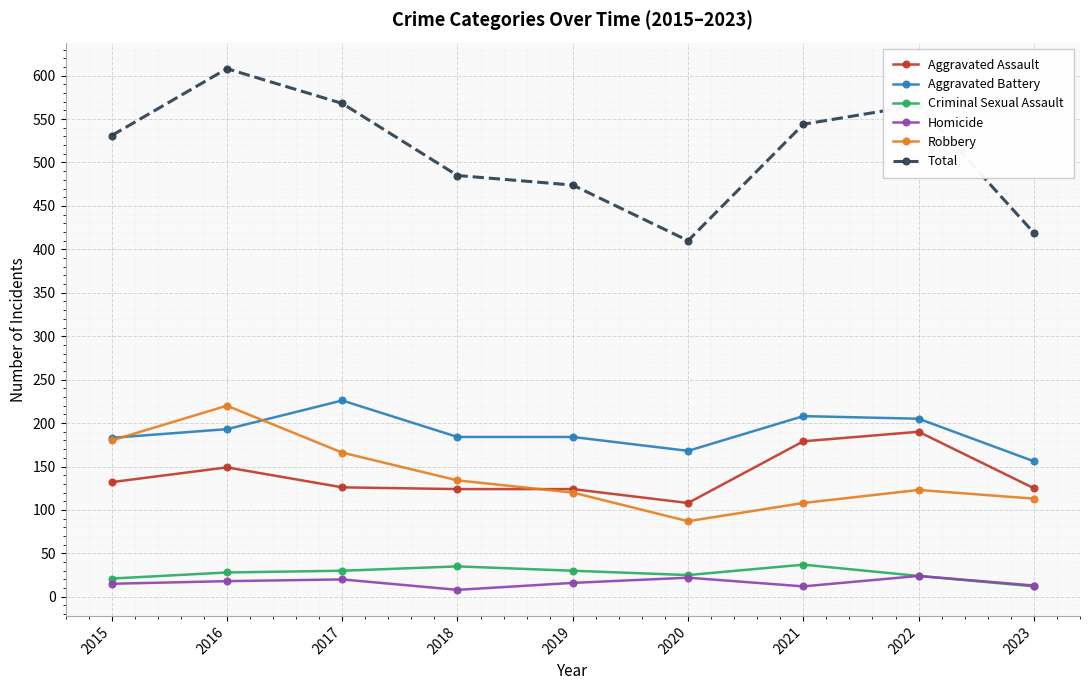

Is it true that Total equals 332 at 2018?

False